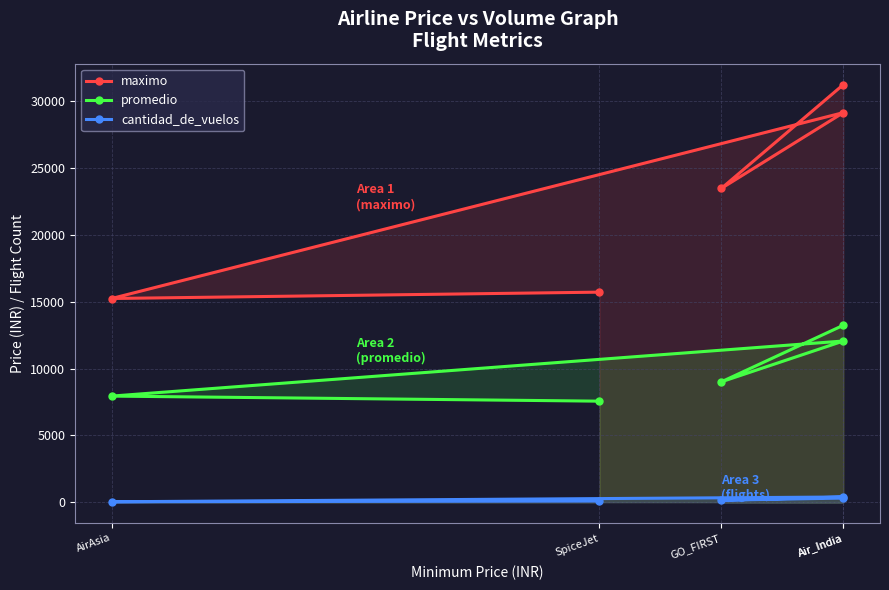

Is this an area chart (filled region under the line)?

No